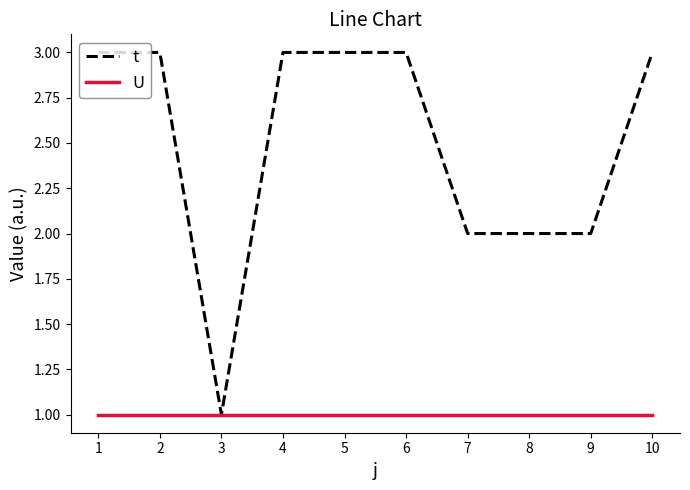

Is the value of t at 5 greater than the value of U at 9?

Yes